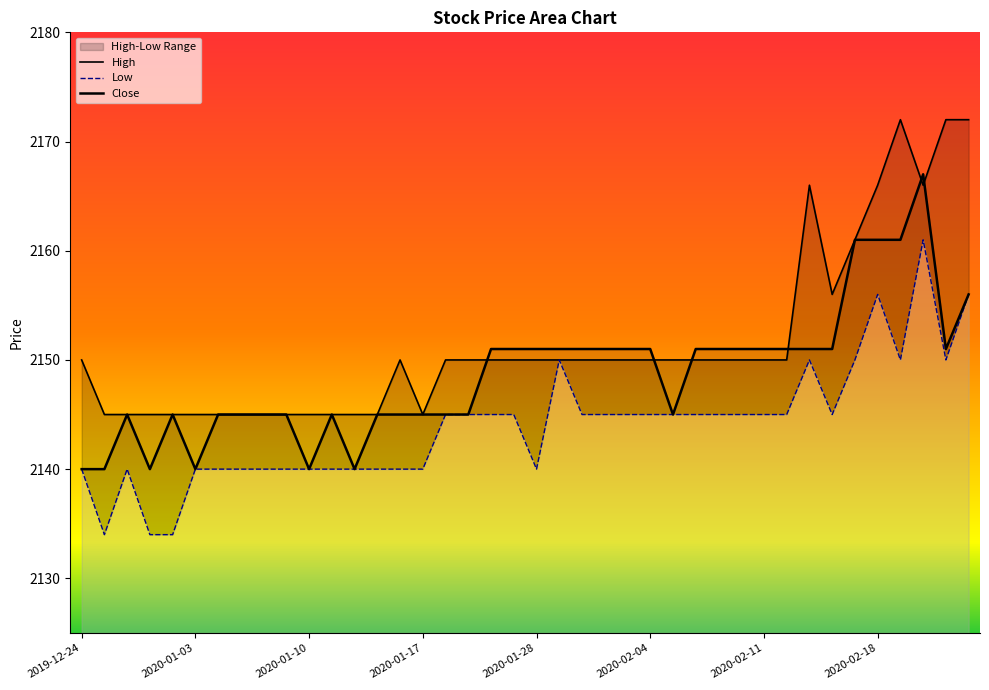

Rank the series at 2020-02-10 from highest to lowest value.

Close, High, Low